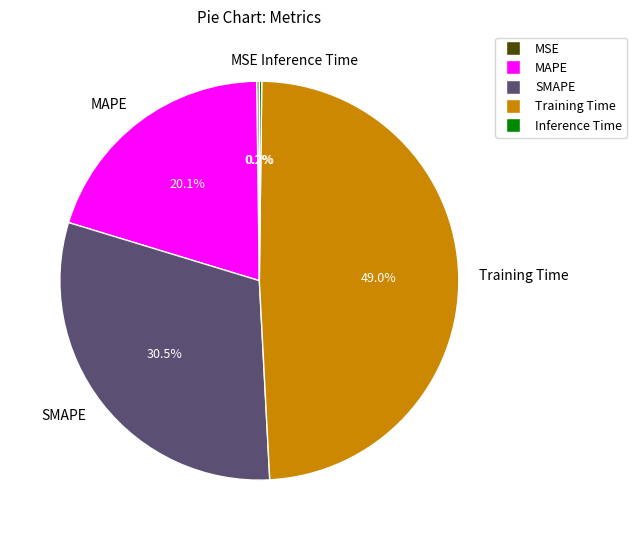

Which slice is the largest?

Training Time